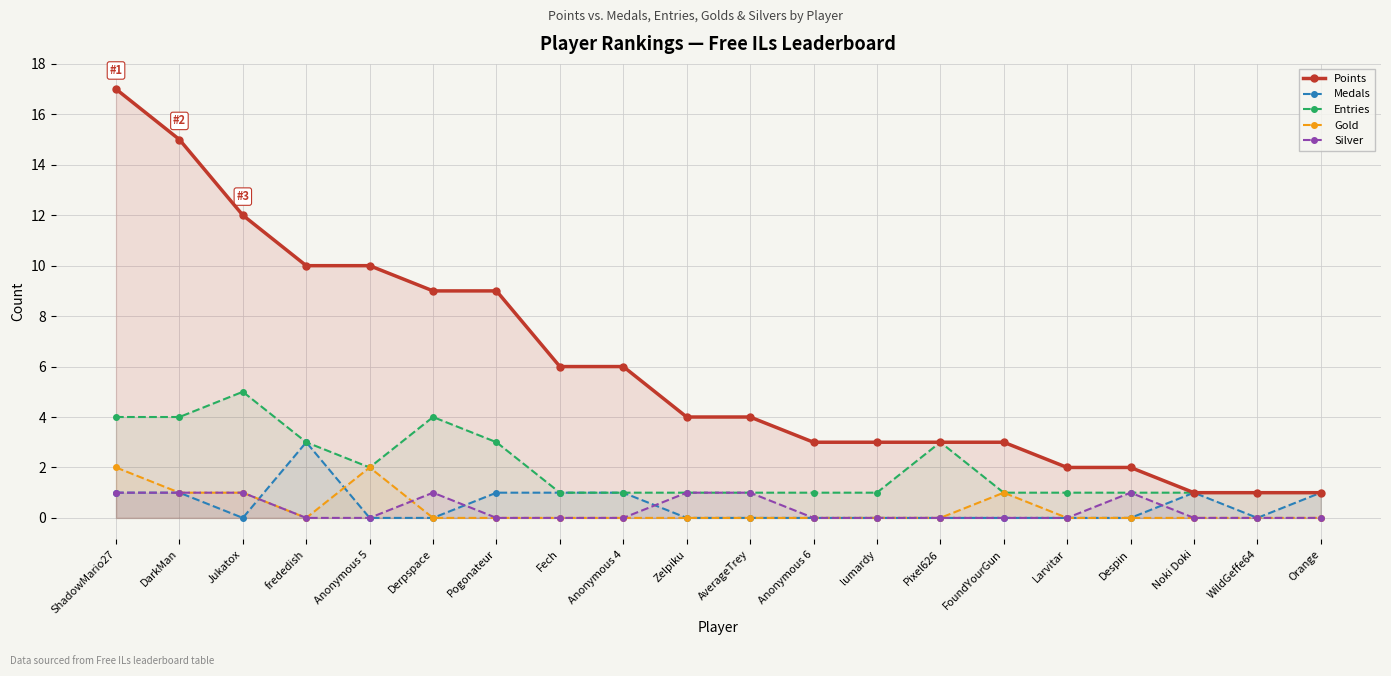

Is it true that Entries equals 1 at Anonymous 4?

True